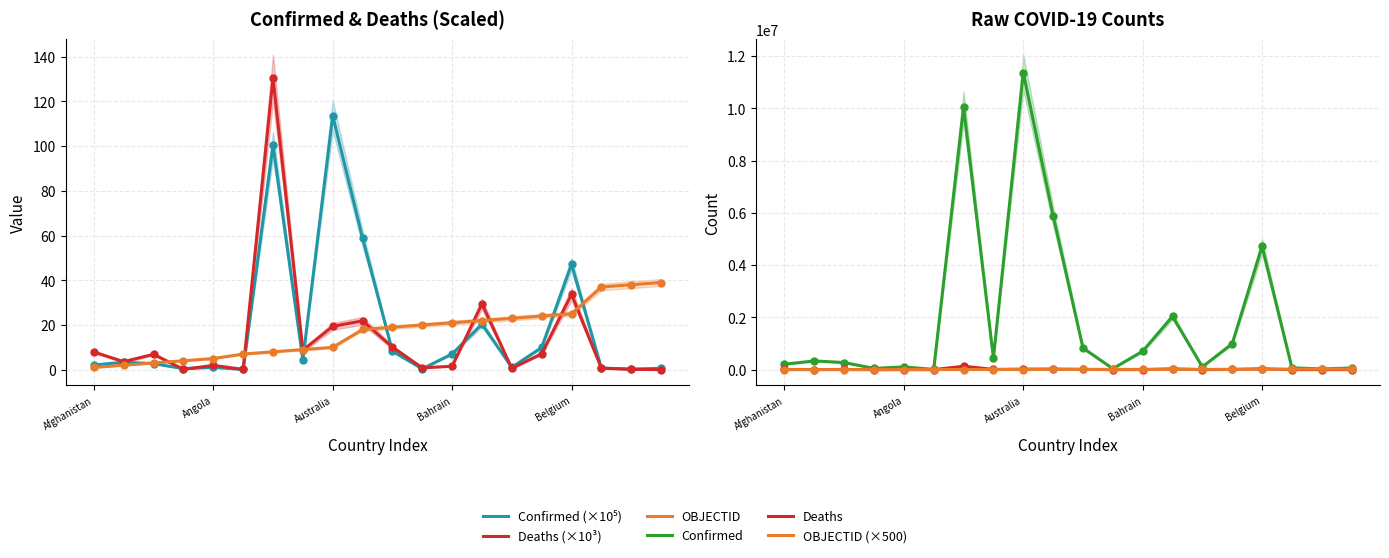

At how many categories does at least one series exceed 1947262?

5